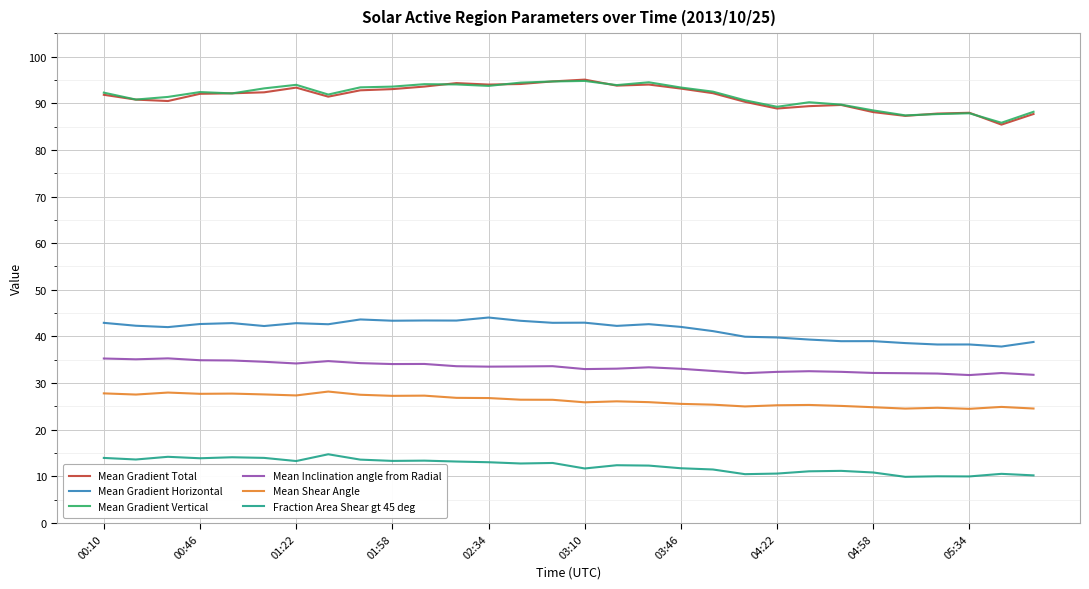

True or false: Mean Gradient Total and Fraction Area Shear gt 45 deg cross at least once.

False